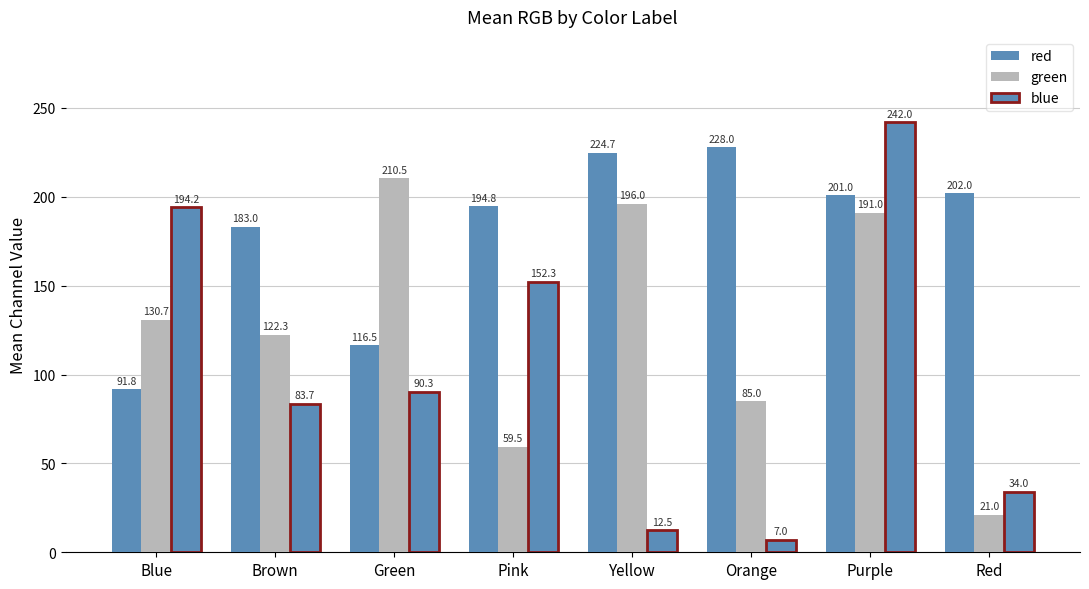

Reading left to right, extract all data points from this chart.

red: 91.8	183.0	116.5	194.8	224.7	228.0	201.0	202.0
green: 130.7	122.3	210.5	59.5	196.0	85.0	191.0	21.0
blue: 194.2	83.7	90.3	152.3	12.5	7.0	242.0	34.0